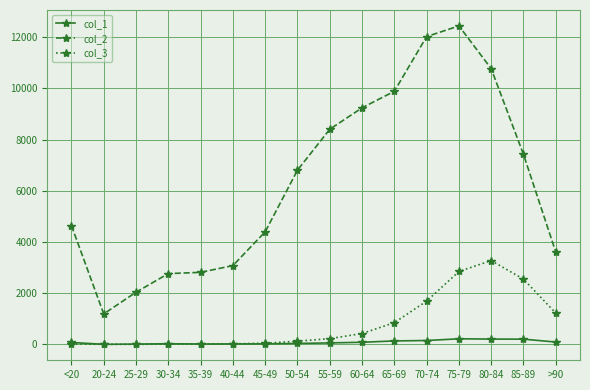

True or false: col_1 has more than 1 interior local peaks.

True